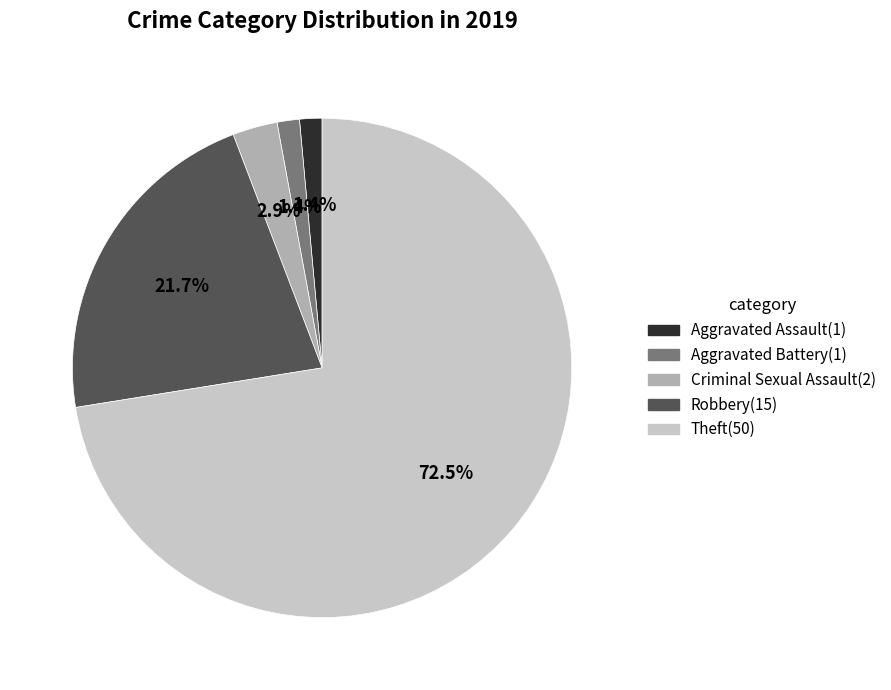

Which category has the biggest portion of the pie?

Theft